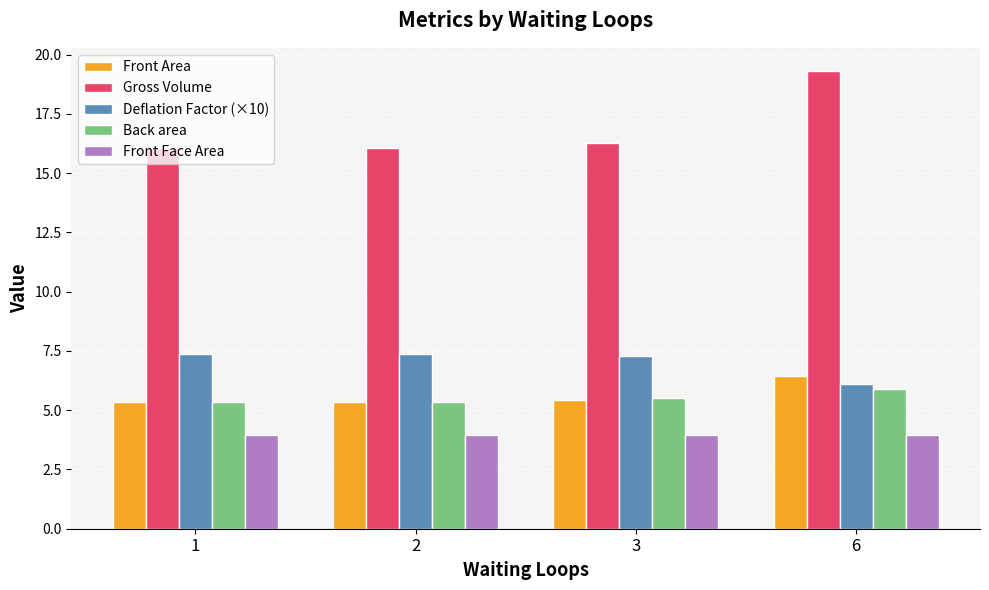

The Front Face Area series shows 3.9 at 3. True or false?

True